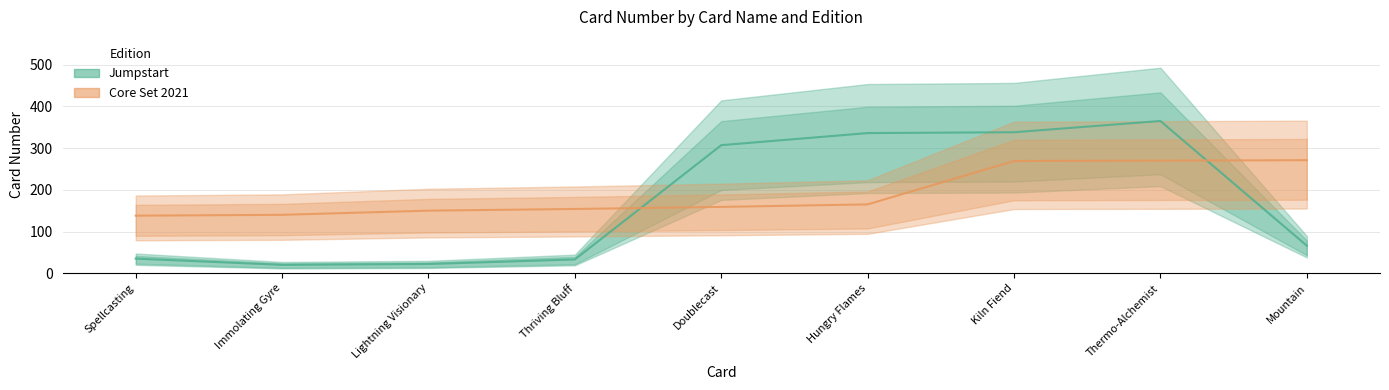

Read the Core Set 2021 value at Mountain.

271